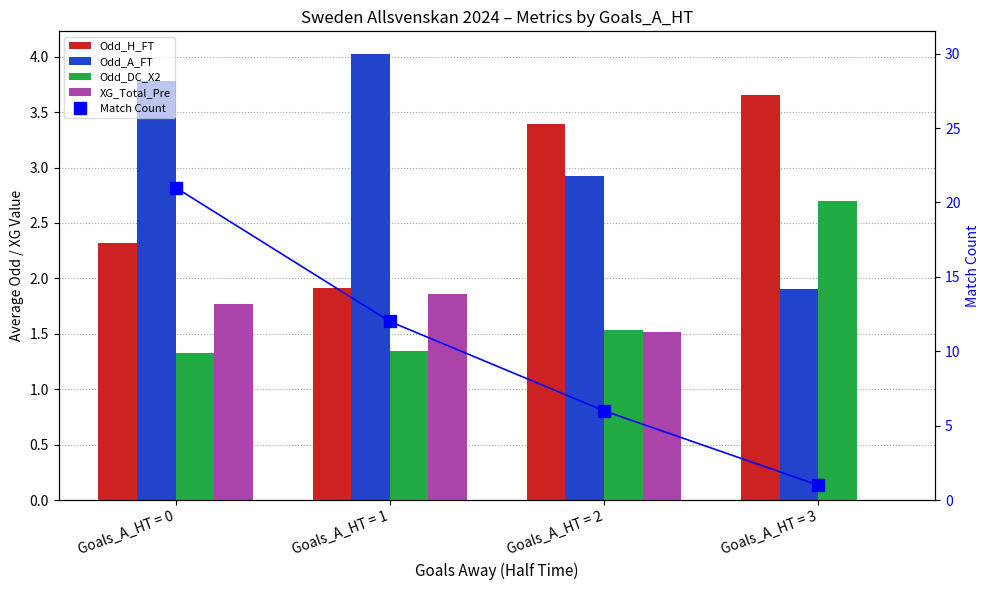

Which series has the largest range (max minus min)?

Match Count